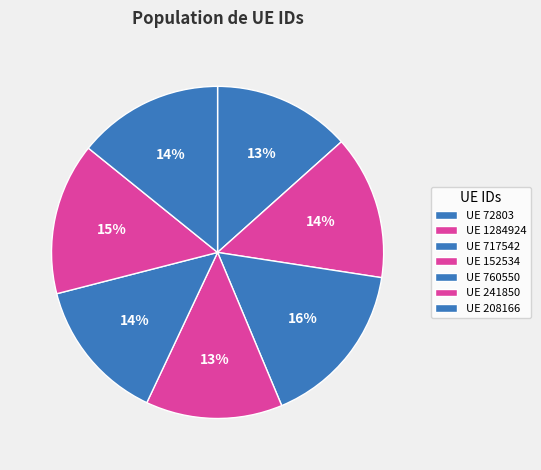

How many slices are in this pie chart?

7